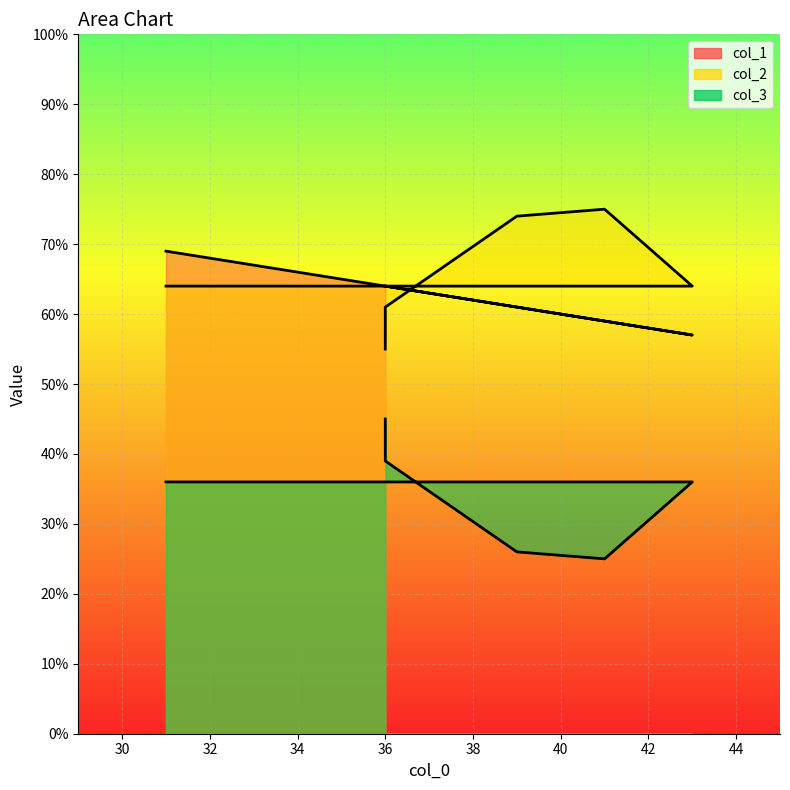

What is the difference between the second highest and second lowest values in the col_3 series?

13